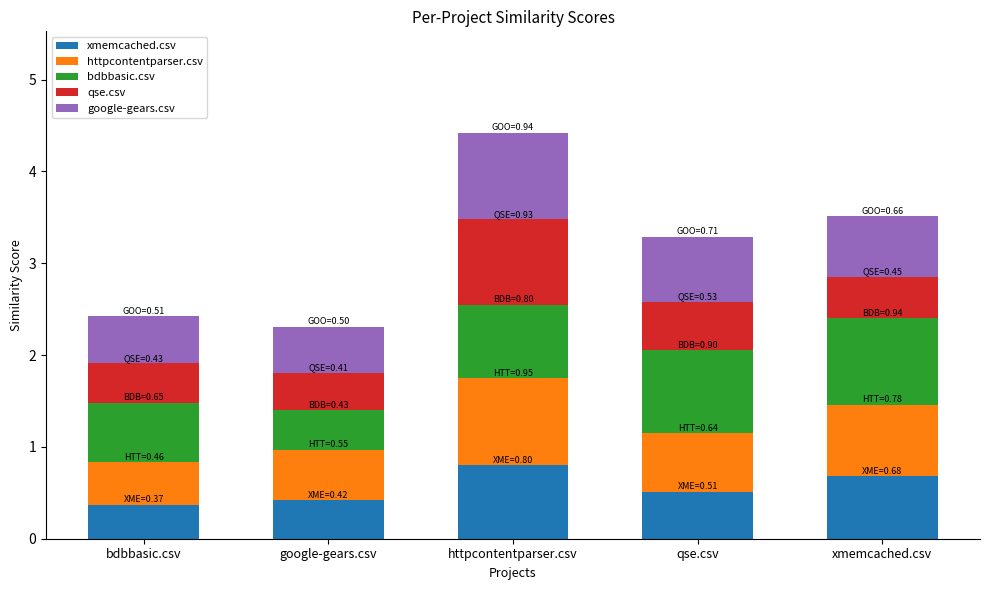

What is the total value across all series at qse.csv?

3.3